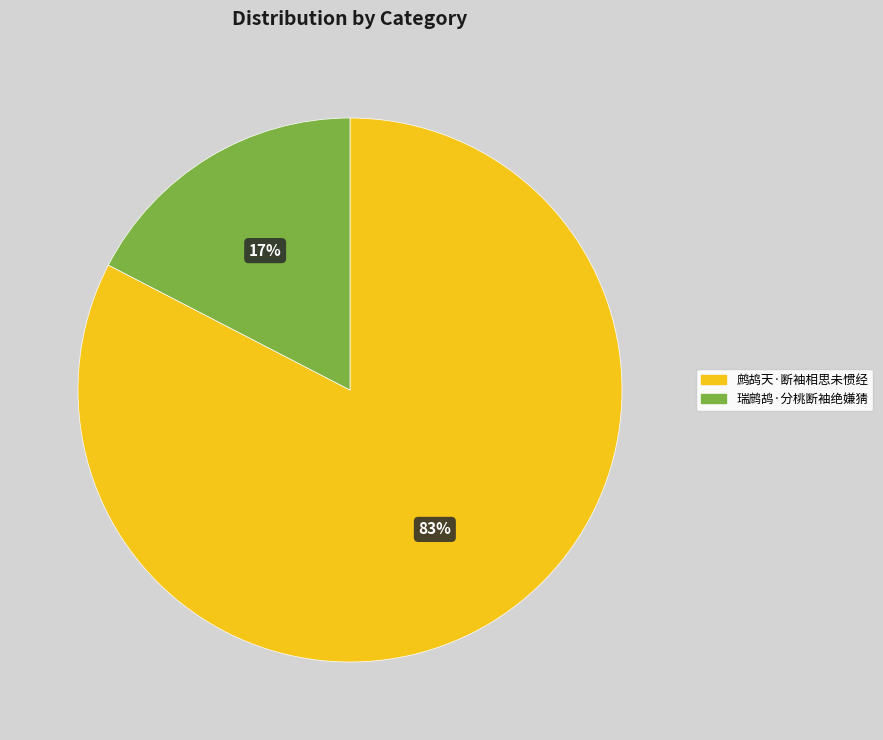

Between 鹧鸪天·断袖相思未惯经 and 瑞鹧鸪·分桃断袖绝嫌猜, which is larger?

鹧鸪天·断袖相思未惯经